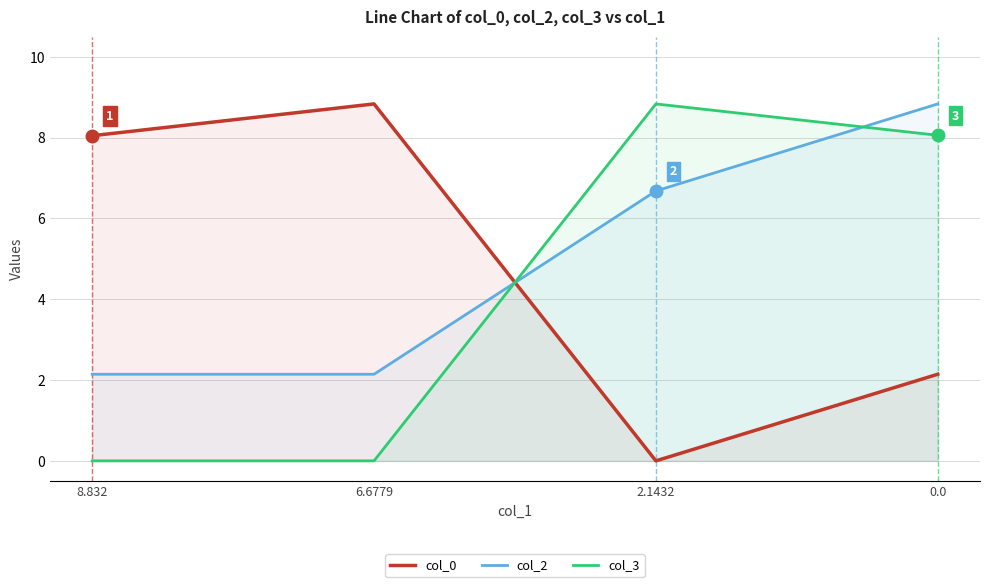

Rank the categories by col_0 value from lowest to highest.

2.1432, 0.0, 8.832, 6.6779